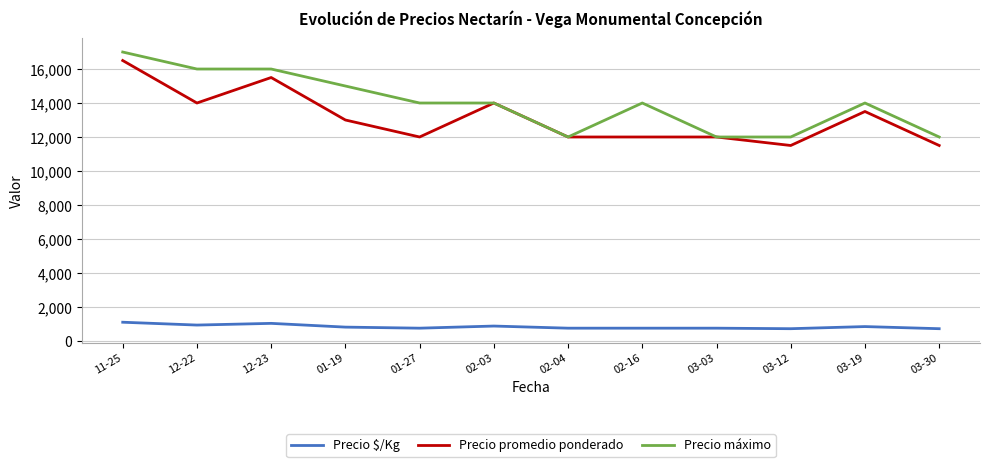

What is the minimum value for Precio $/Kg?

719